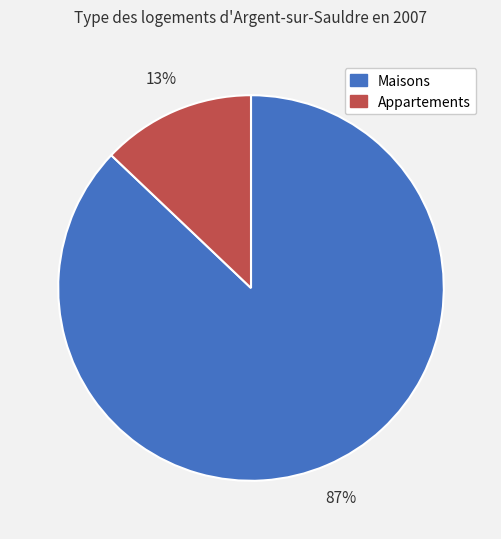

Count the number of slices in the pie.

2